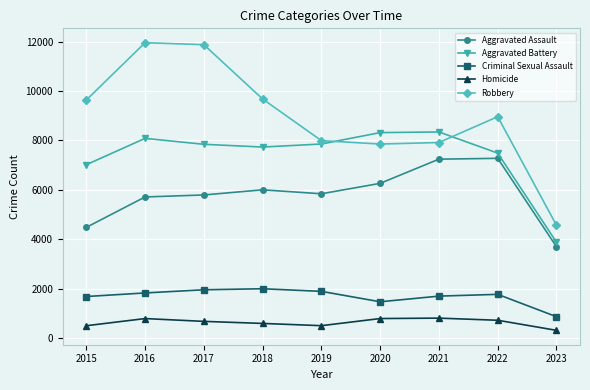

The Aggravated Battery series shows 7734 at 2018. True or false?

True